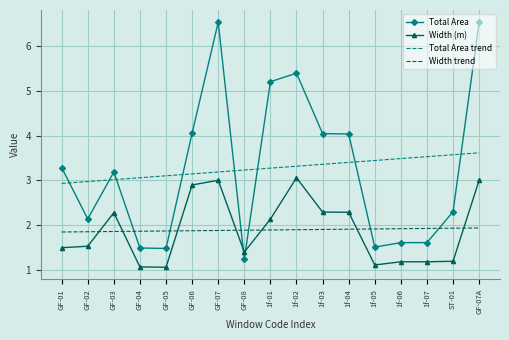

What is the average value of the Total Area trend series?

3.3